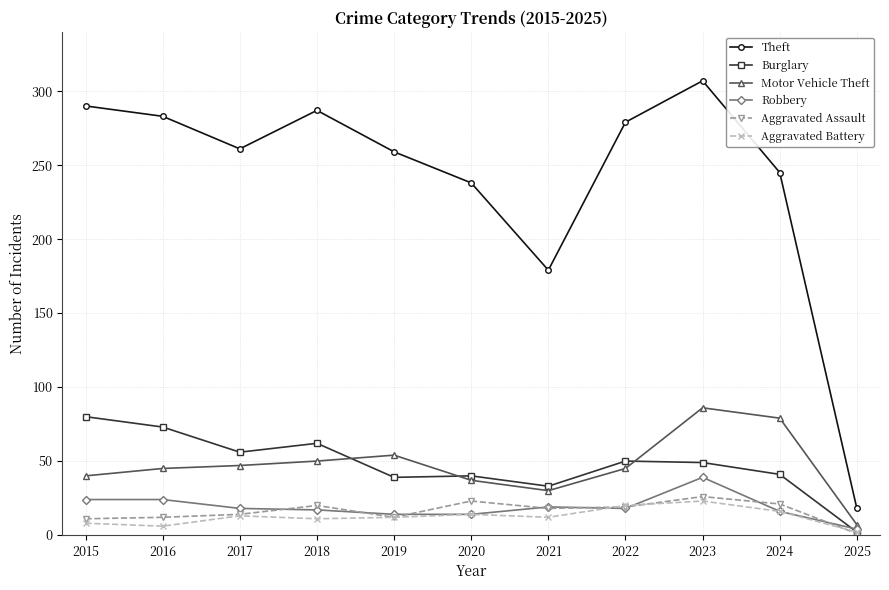

What is the total value across all series at 2020?

366